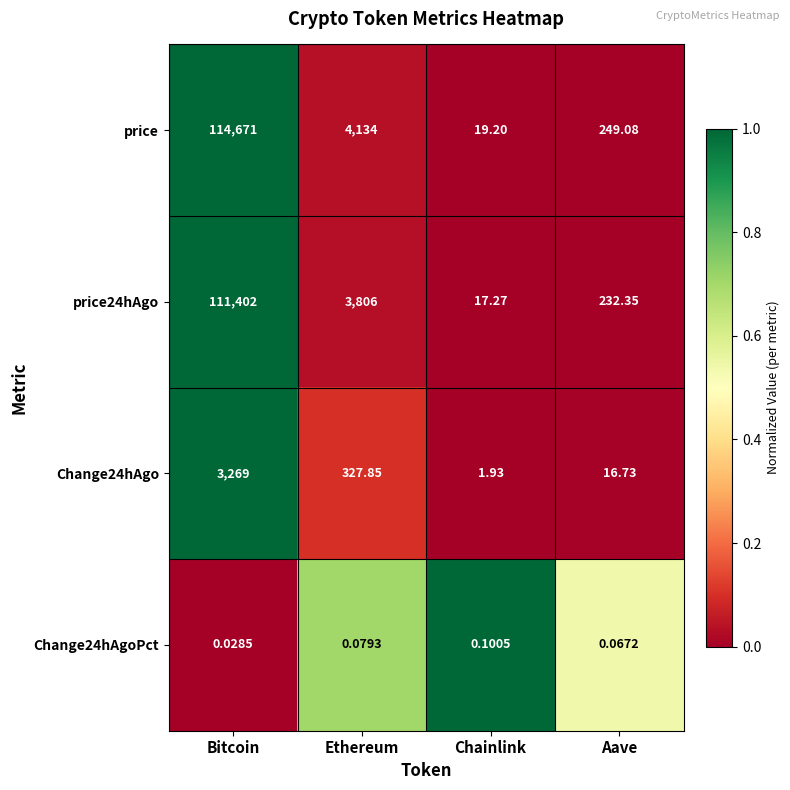

What is the maximum value shown in the chart?

114671.0